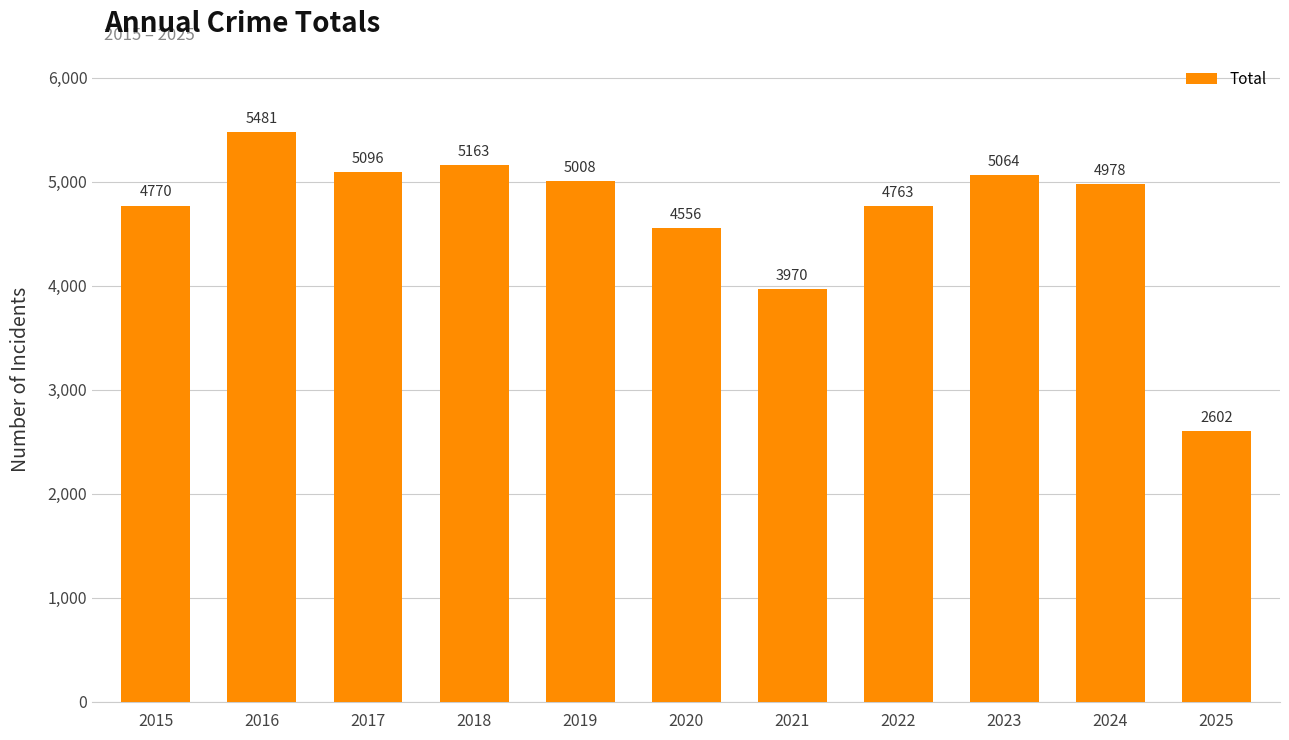

At which category does the chart reach its minimum across all series?

2025